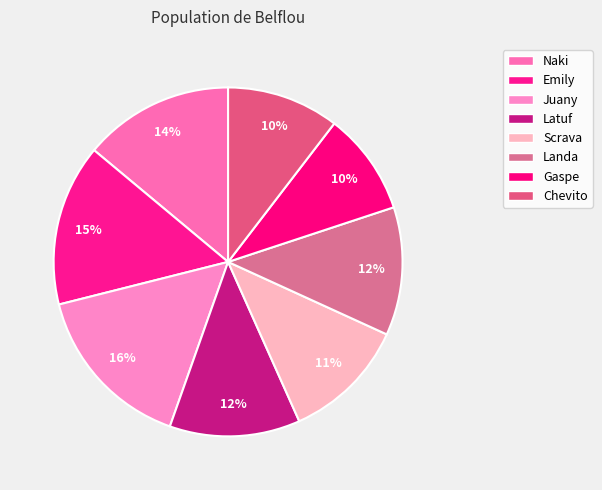

Rank the categories by value from lowest to highest.

Gaspe, Chevito, Scrava, Landa, Latuf, Naki, Emily, Juany